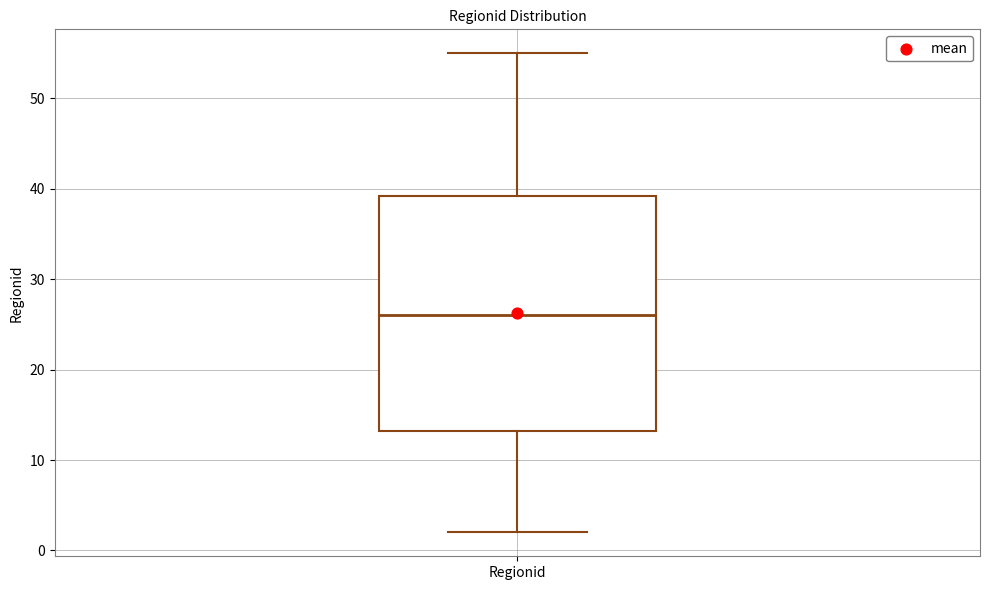

Read this box plot against the y-axis: the position of the median line, the range covered by the box, and the ends of both whiskers. The values are not printed on the chart, so give them approximately, as read against the axis.

median 26, box 13 to 39, whiskers 2 to 55